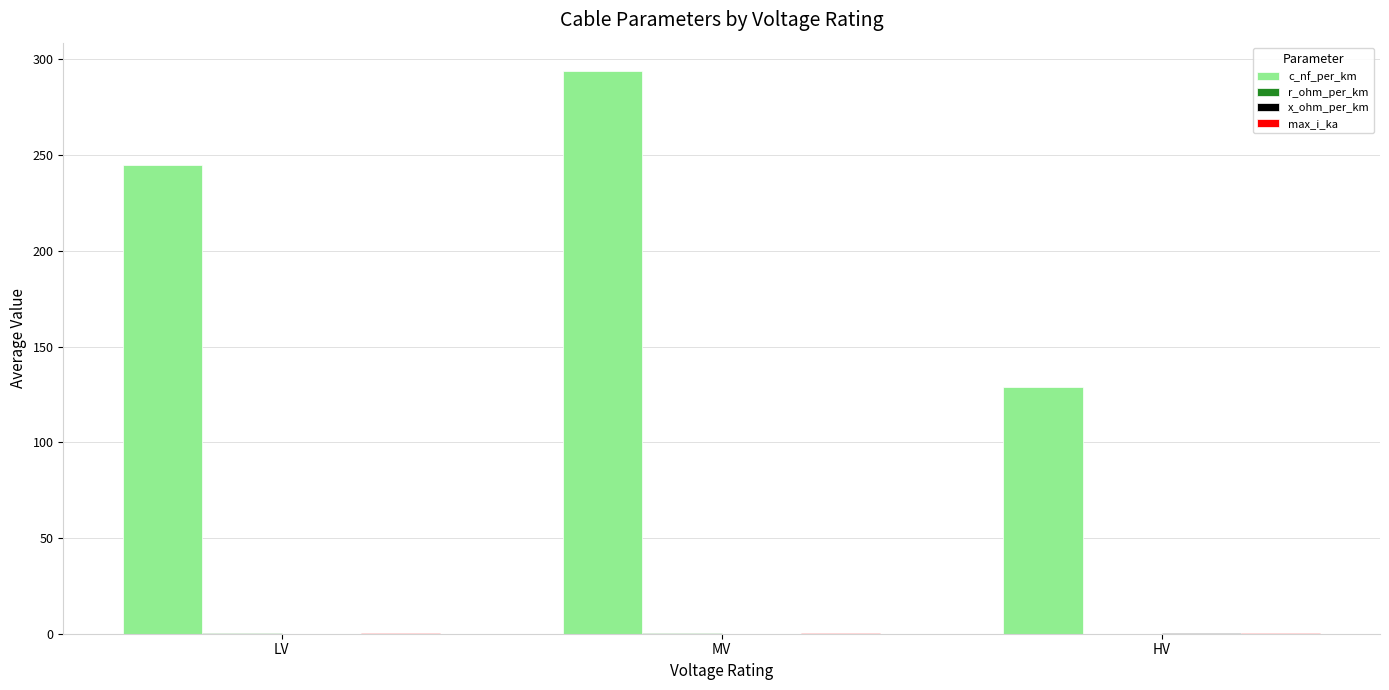

Is it true that c_nf_per_km equals 54.3 at HV?

False